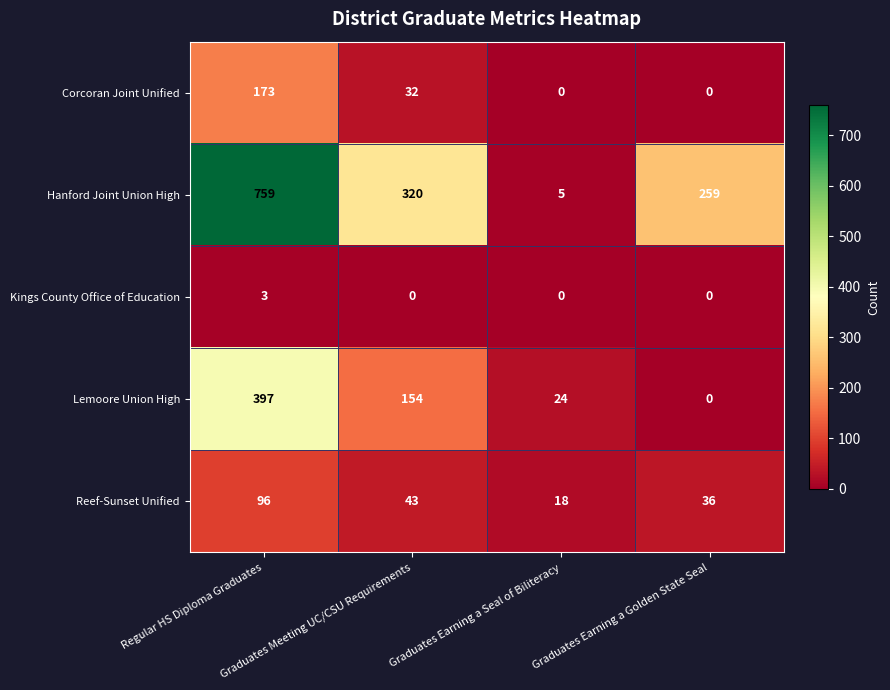

What is the highest value of the Kings County Office of Education series?

3